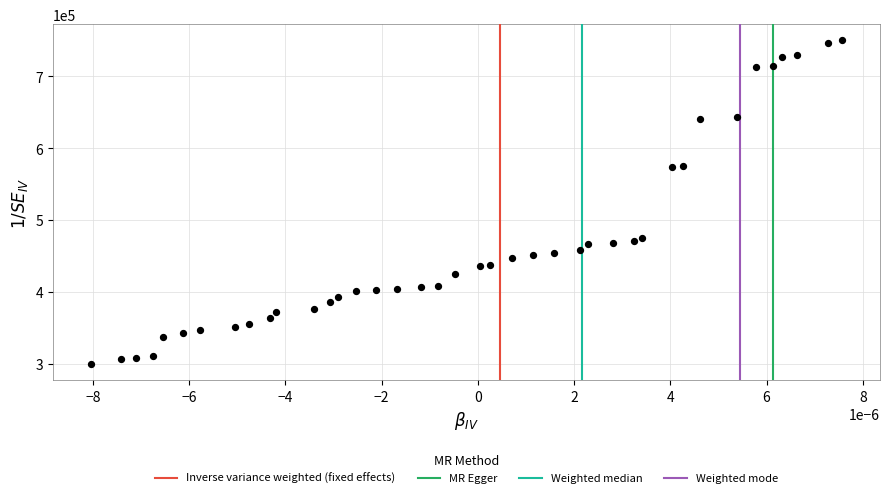

What is the range of Y values (max minus min)?

450000.0